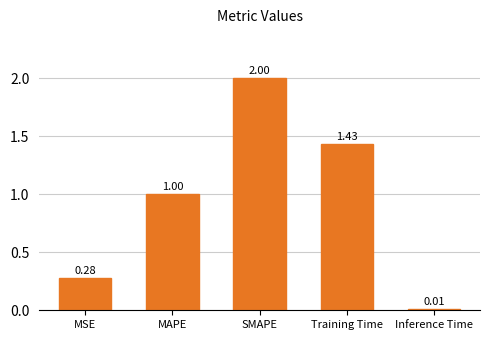

At which label is the value closest to 1?

MAPE